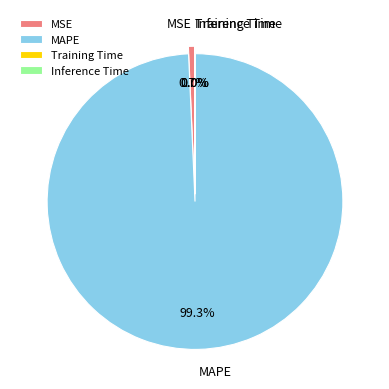

Does MAPE represent more than half of the total?

Yes